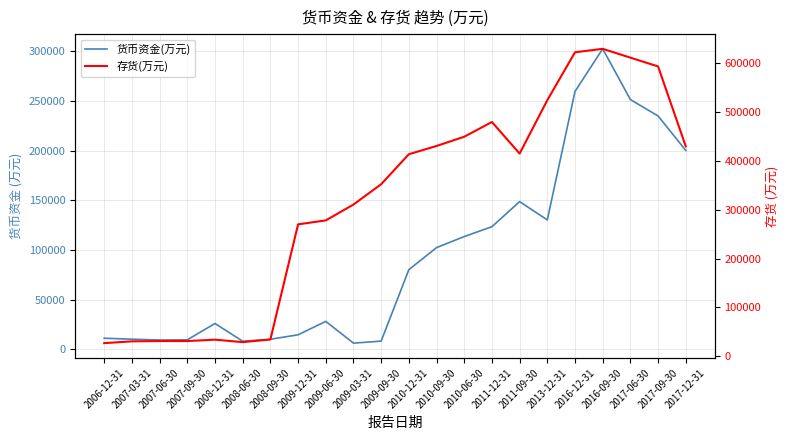

How many distinct data groups are displayed?

2